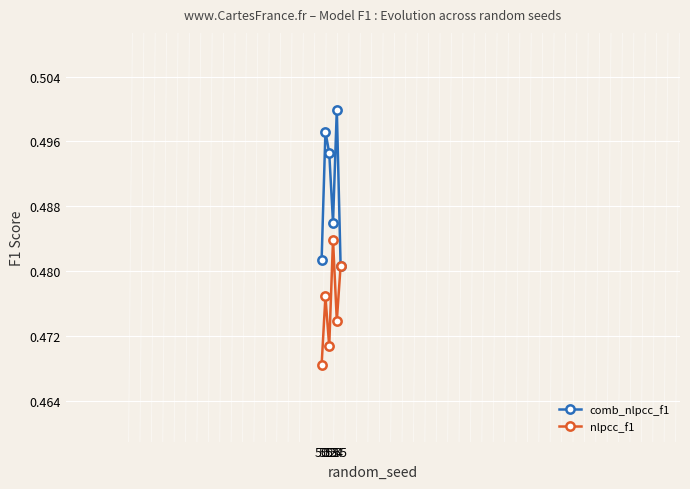

The value of comb_nlpcc_f1 at 51 is 0.7. True or false?

False